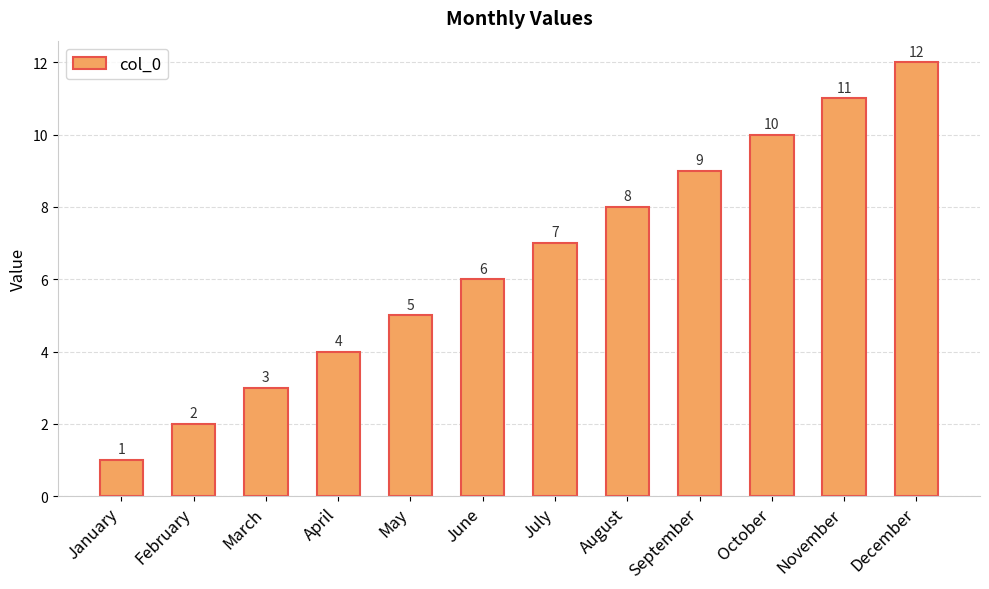

List the labels in order of value, smallest first.

January, February, March, April, May, June, July, August, September, October, November, December